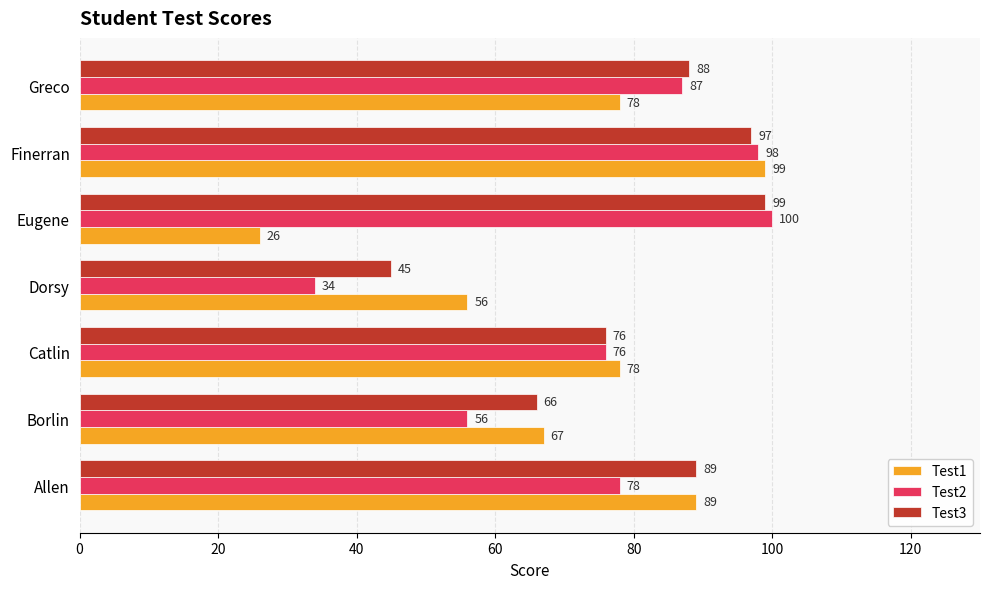

The value of Test3 at Allen is 89. True or false?

True